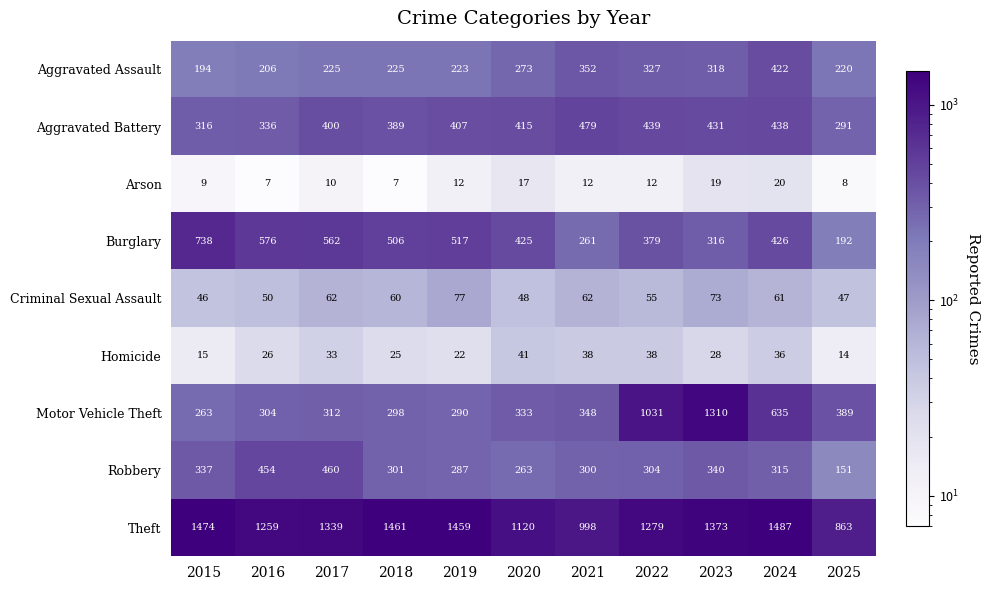

What is the total value across all series at 2016?

3218